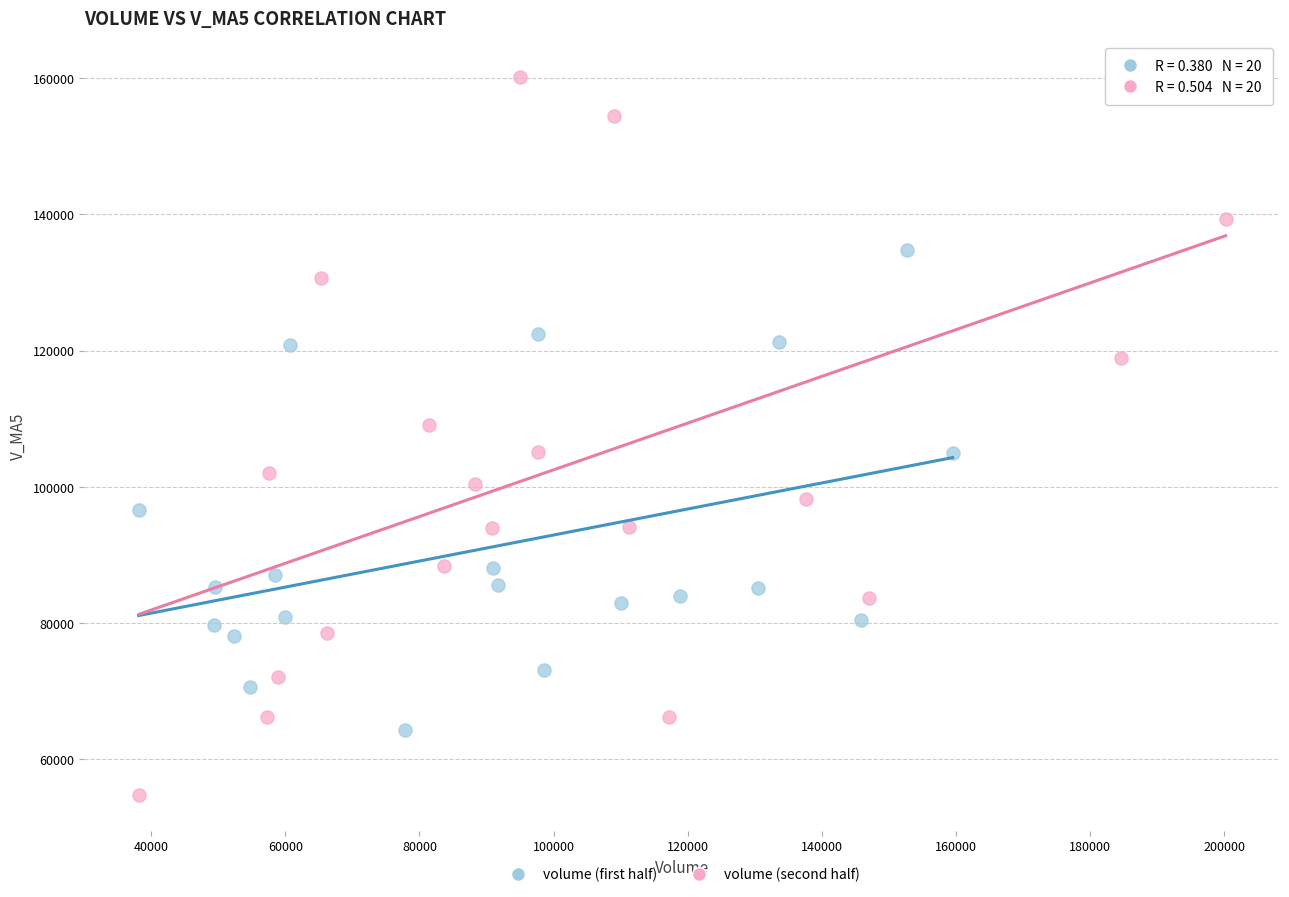

Which series contains the highest Y value?

volume (second half)